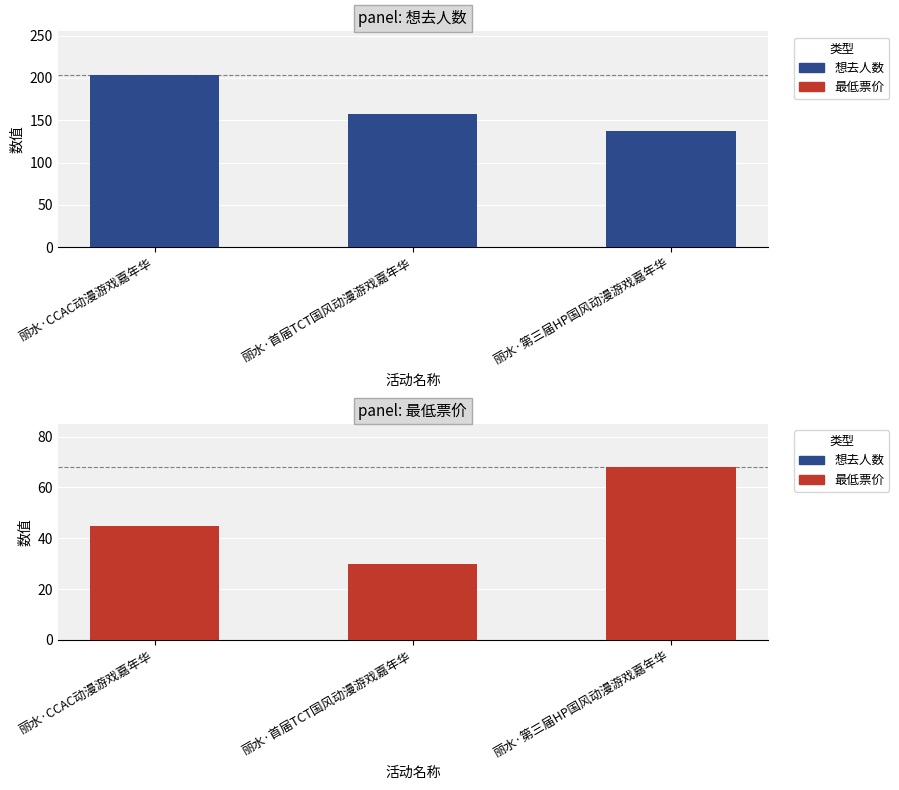

Rank the series at 丽水·首届TCT国风动漫游戏嘉年华 from highest to lowest value.

想去人数, 最低票价